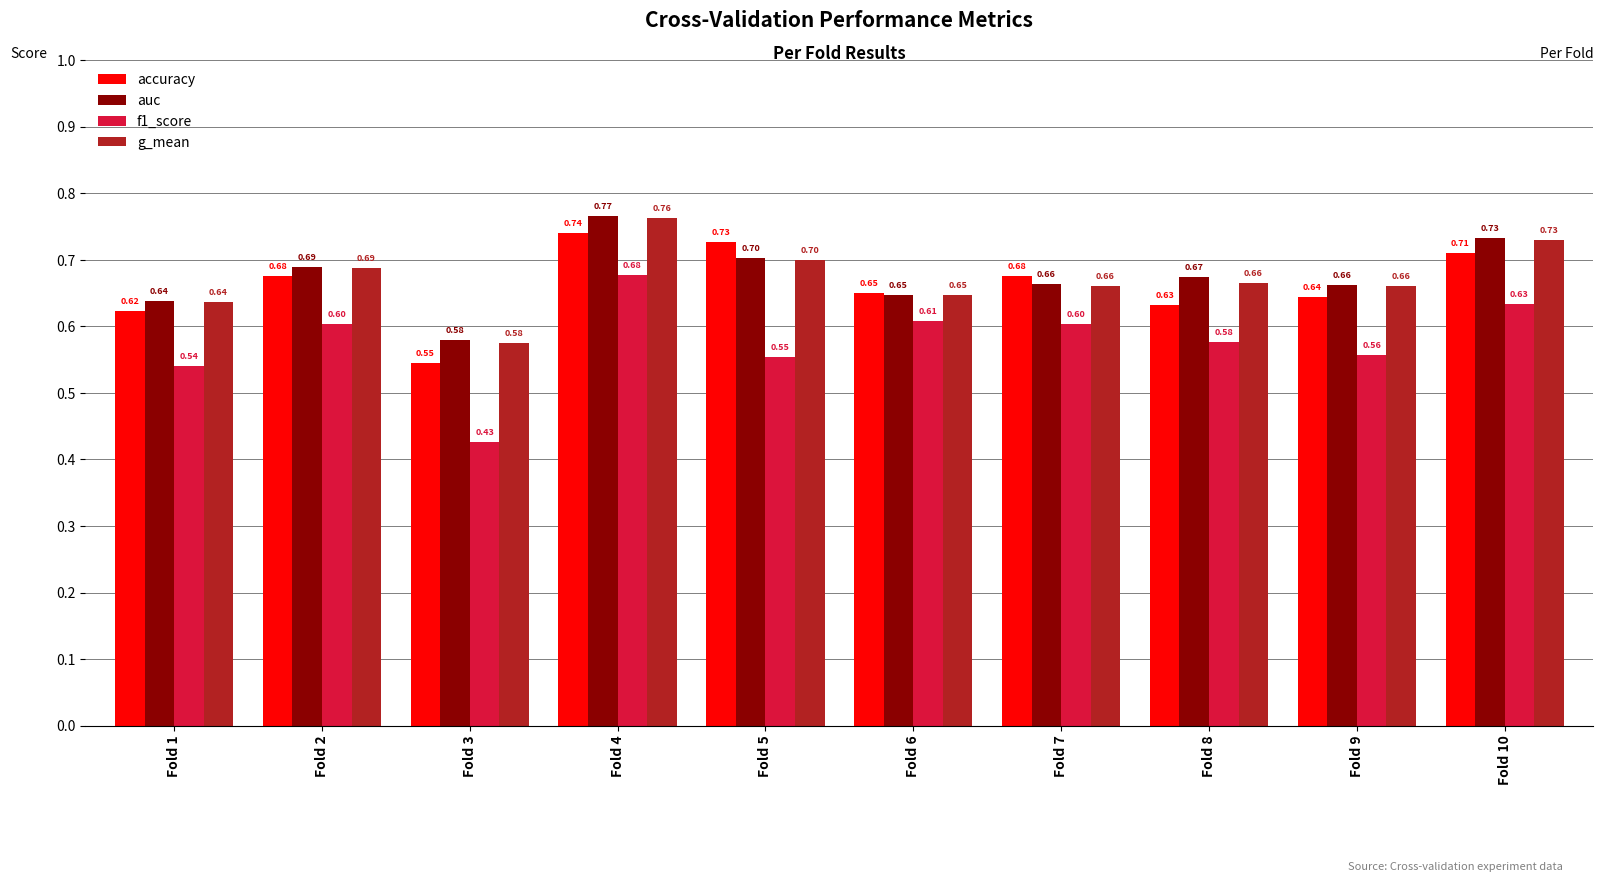

What are all the series names shown in the legend?

accuracy, auc, f1_score, g_mean